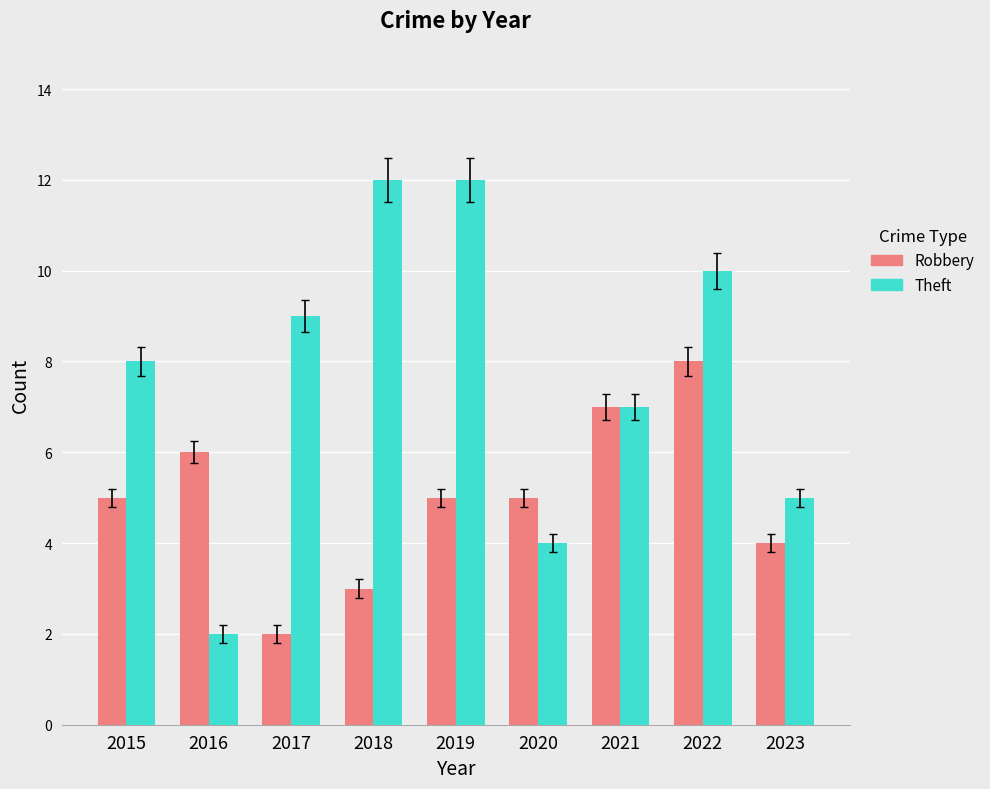

Reading left to right, extract all data points from this chart.

Robbery: 5	6	2	3	5	5	7	8	4
Theft: 8	2	9	12	12	4	7	10	5